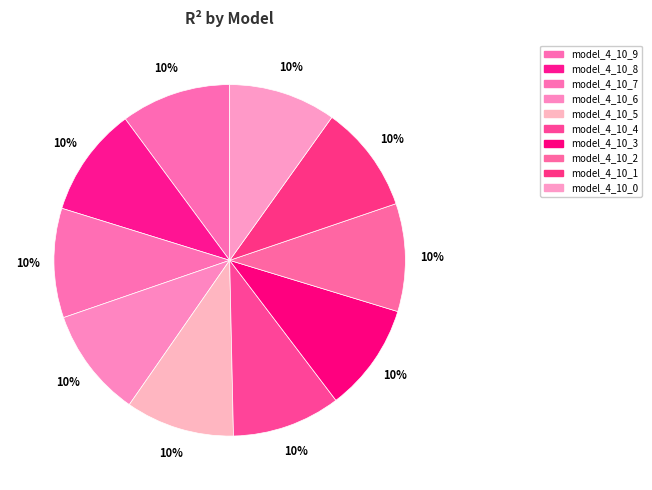

Rank the categories by value from lowest to highest.

model_4_10_0, model_4_10_1, model_4_10_2, model_4_10_3, model_4_10_4, model_4_10_5, model_4_10_6, model_4_10_7, model_4_10_8, model_4_10_9